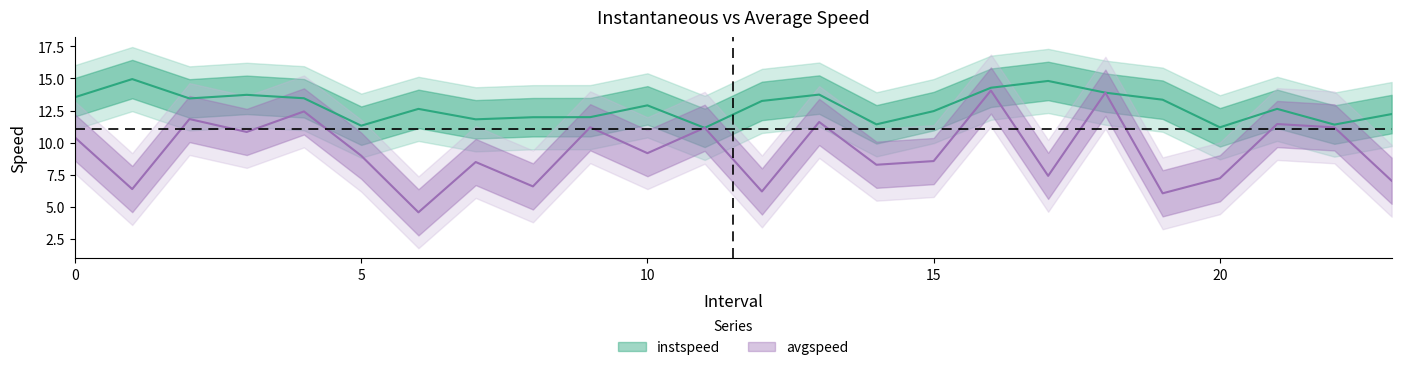

How many data points in instspeed are less than 12?

8